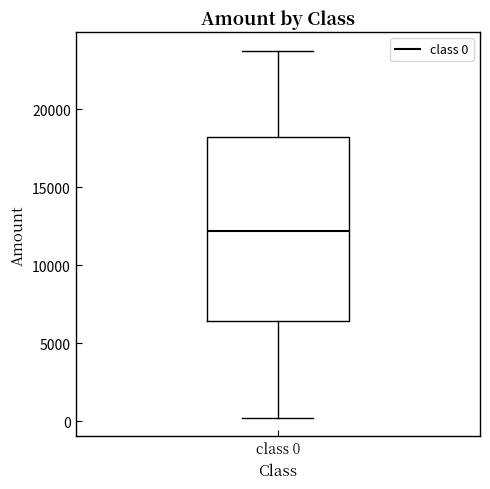

Transcribe this box plot: give where the median line is, the range the box spans, and where the two whiskers end, as read against the y-axis. The values are not printed on the chart, so give them approximately, as read against the axis.

median 12000, box 6500 to 18000, whiskers 0 to 24000